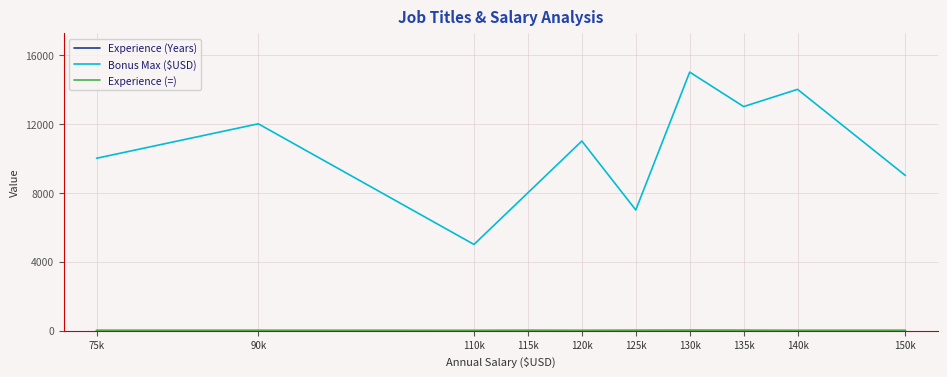

Reading right to left, what are all the values shown in this chart?

Experience (Years): 150k=5	140k=3	135k=8	130k=10	125k=7	120k=3	115k=6	110k=2	90k=4	75k=5
Bonus Max ($USD): 150k=9000	140k=14000	135k=13000	130k=15000	125k=7000	120k=11000	115k=8000	110k=5000	90k=12000	75k=10000
Experience (=): 150k=5	140k=3	135k=8	130k=10	125k=7	120k=3	115k=6	110k=2	90k=4	75k=5